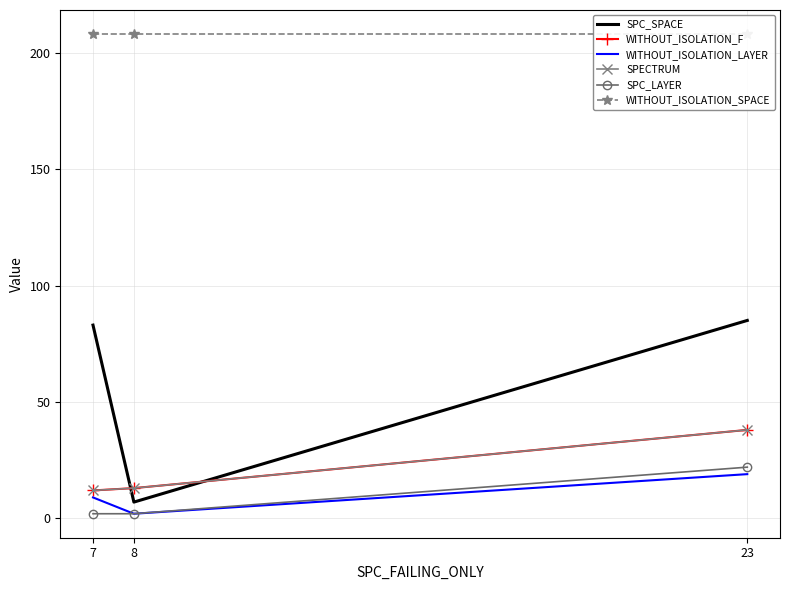

Which series has the widest spread of values?

SPC_SPACE